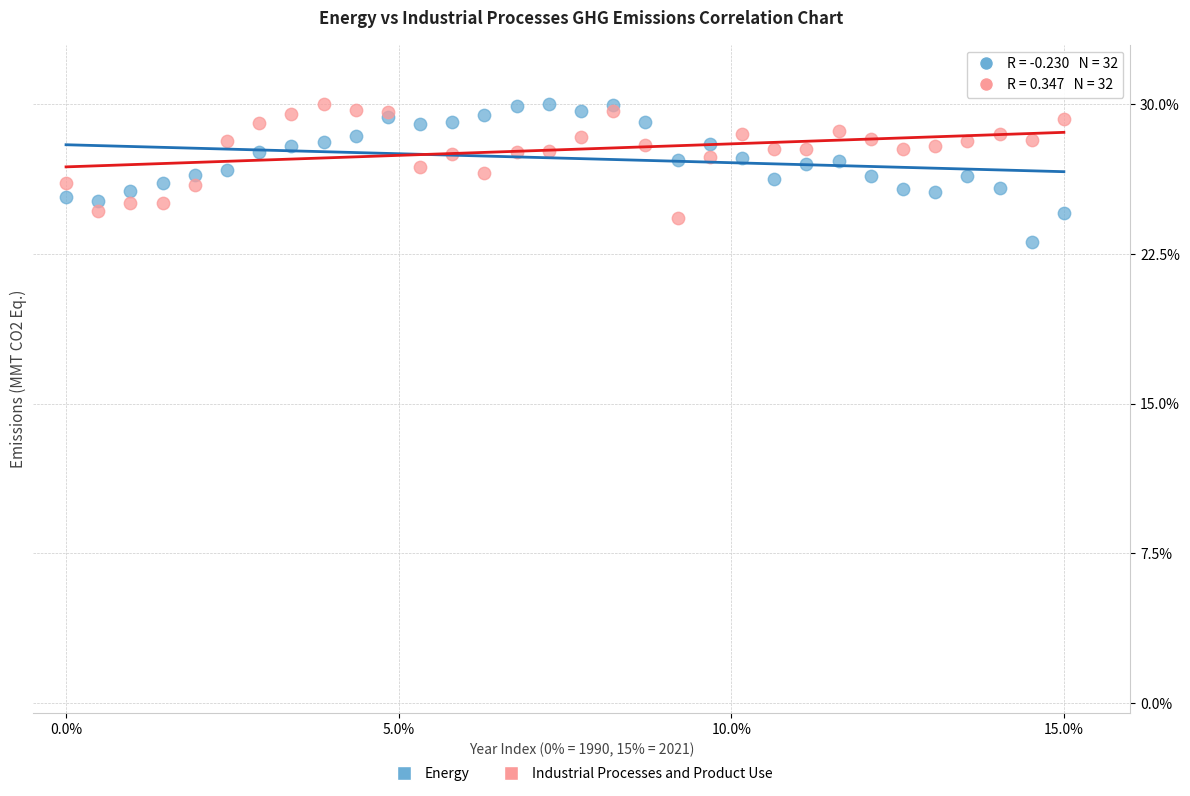

What is the X range (max minus min) for the scatter plot?

15.0